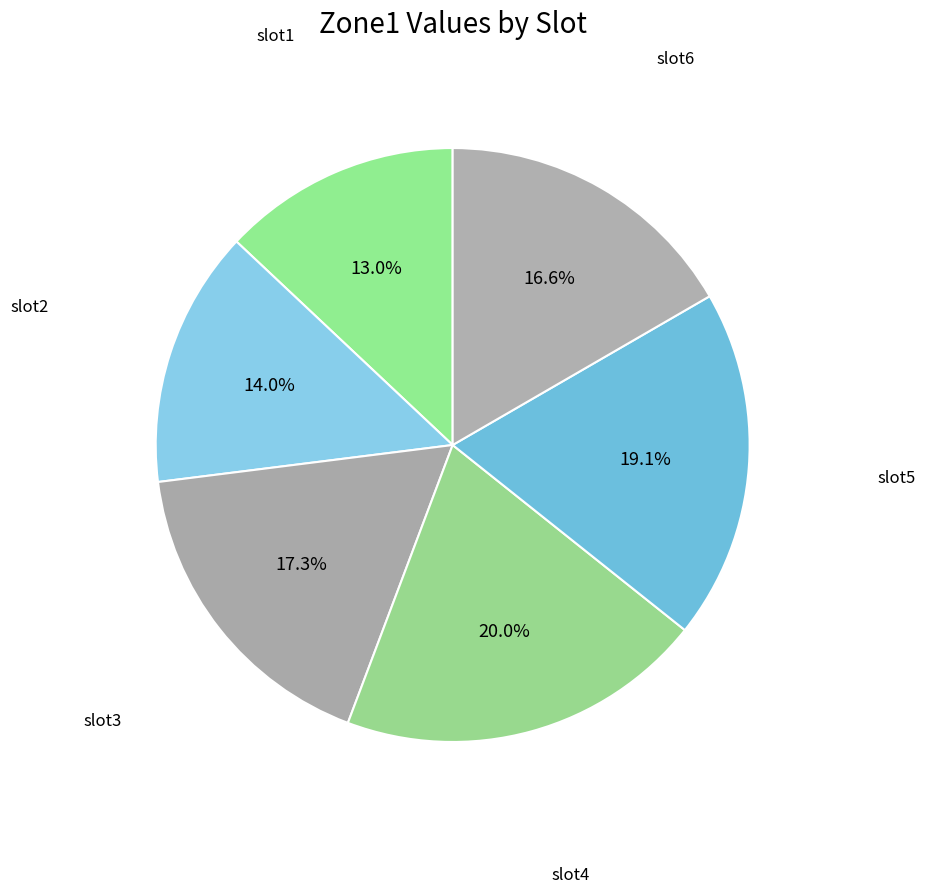

Rank the categories by value from highest to lowest.

slot4, slot5, slot3, slot6, slot2, slot1